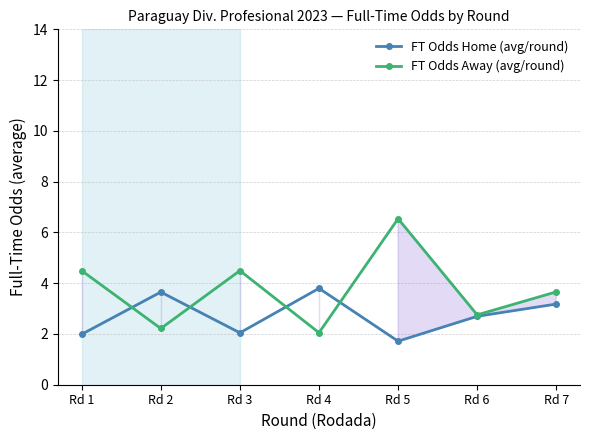

What is the minimum value for FT Odds Away (avg/round)?

2.0